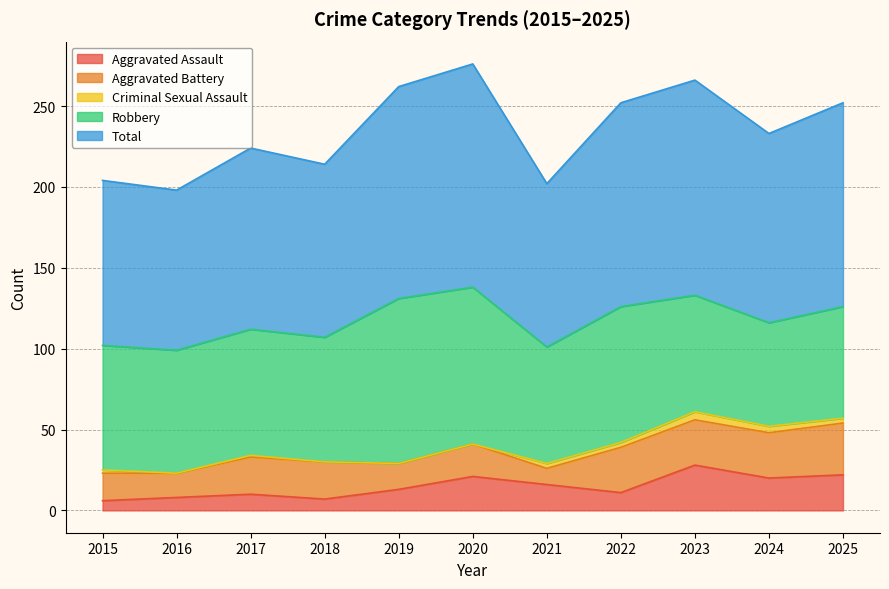

True or false: Total and Robbery cross at least once.

False